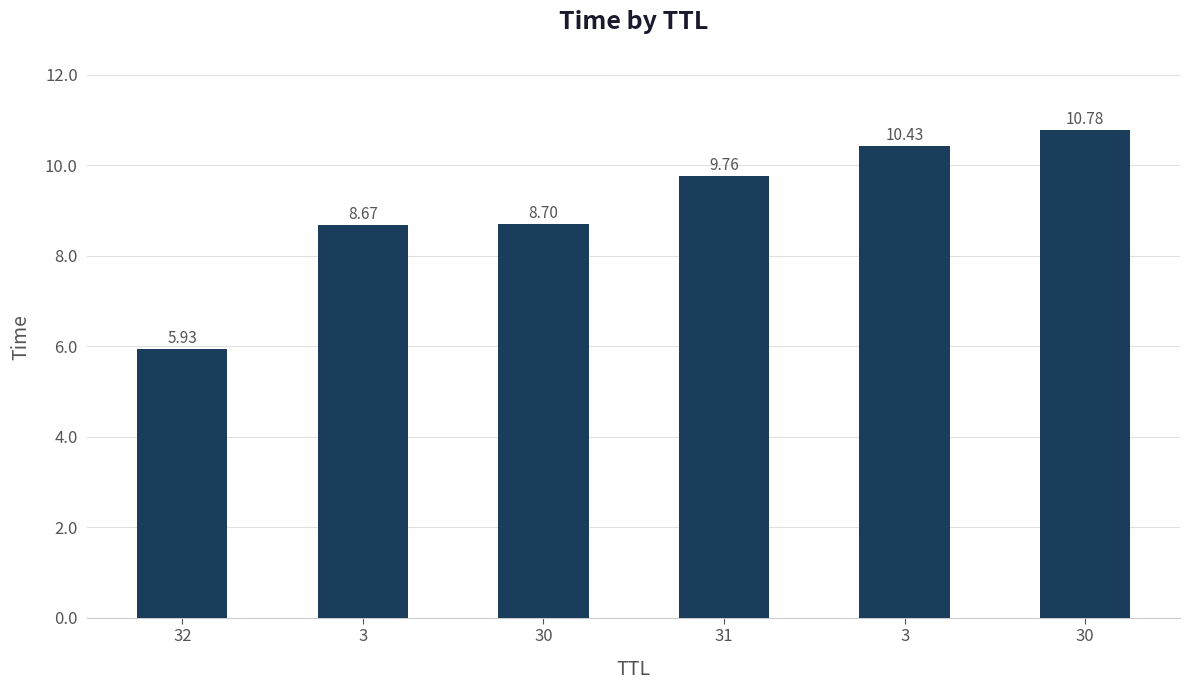

What is the maximum value shown in the chart?

10.8